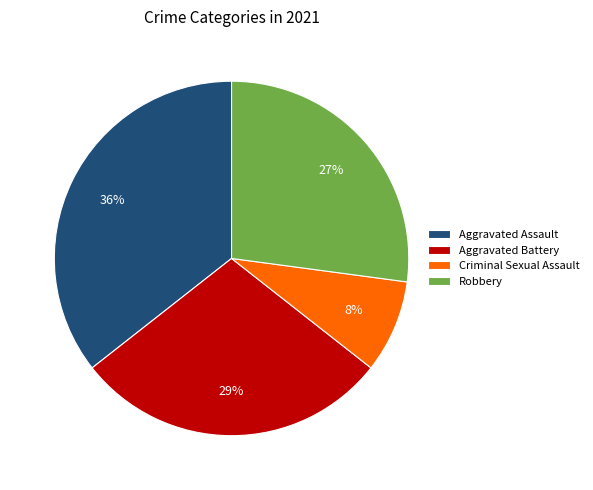

How many segments does this pie chart have?

4